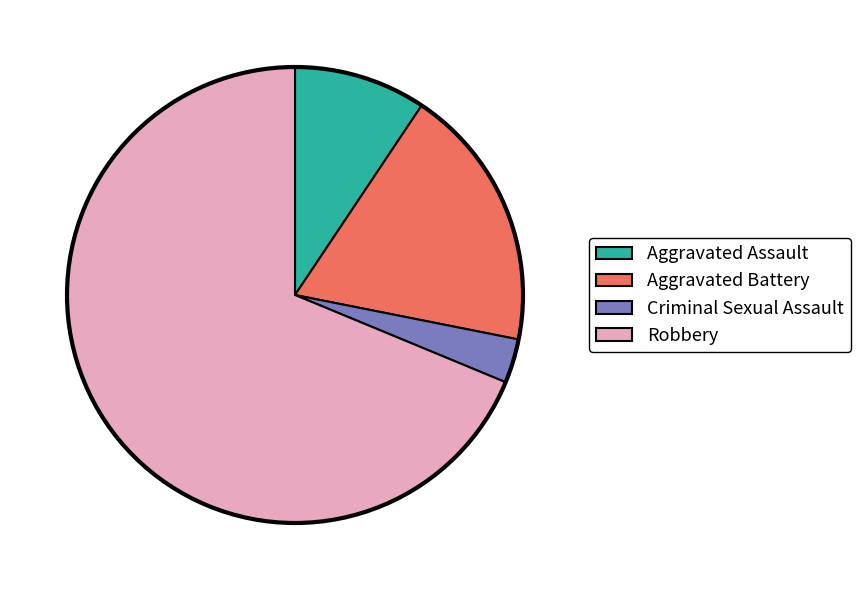

Do Criminal Sexual Assault and Robbery together represent more than half of the pie?

Yes